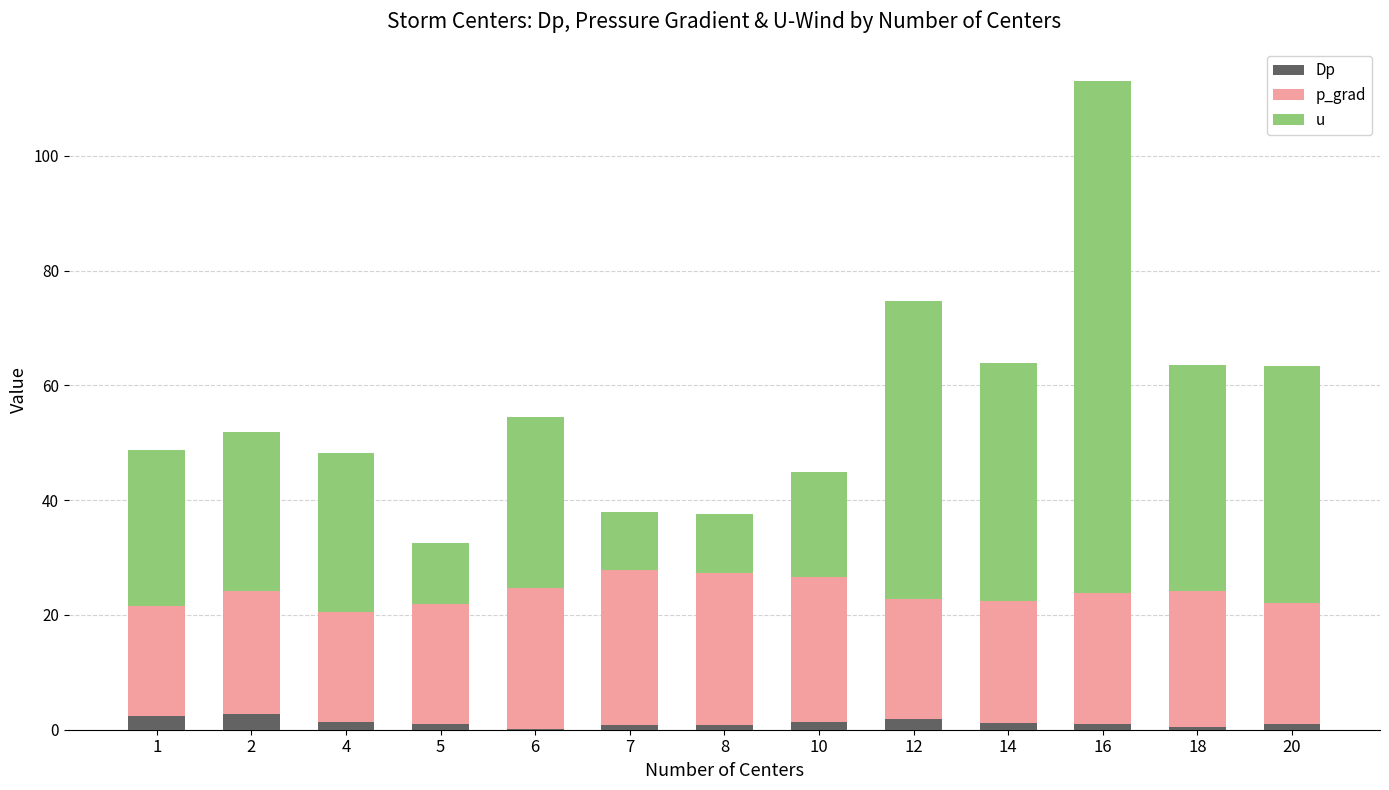

Are the bars horizontal?

No